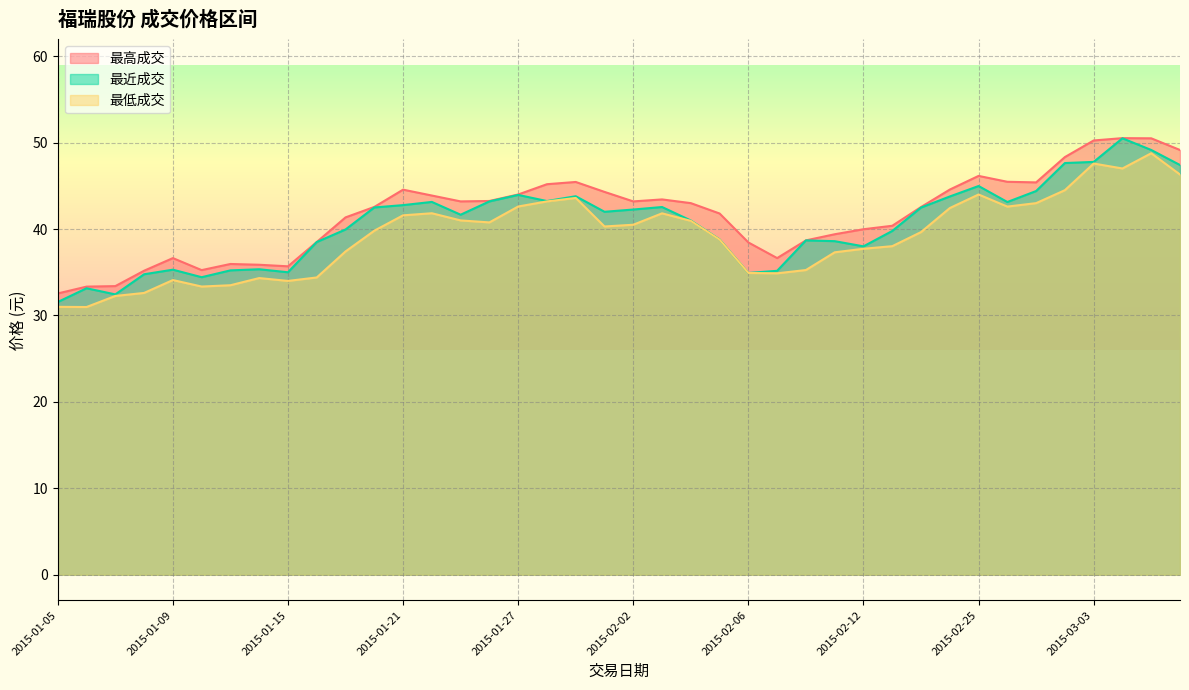

At which category does the chart reach its minimum across all series?

2015-01-06